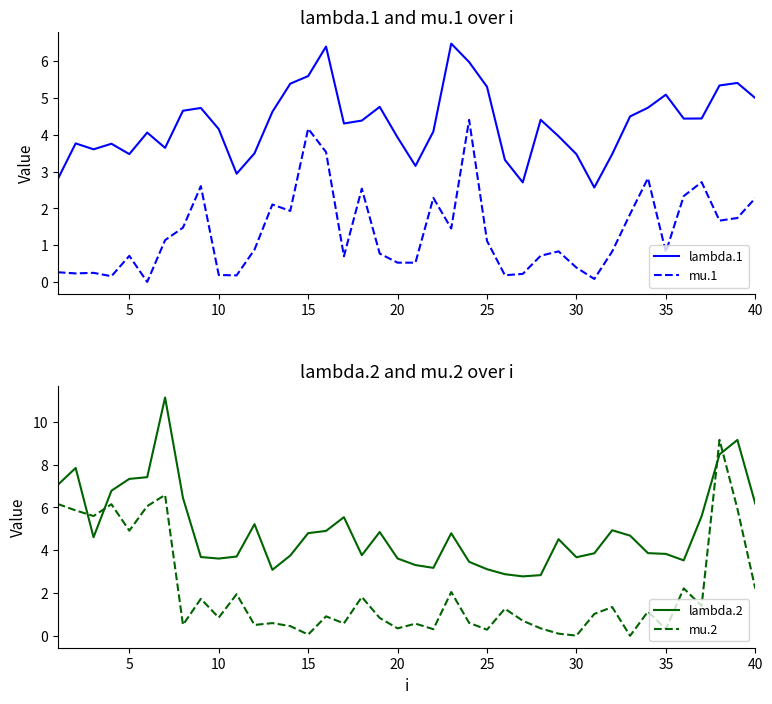

Read the lambda.2 value at 15.

4.8